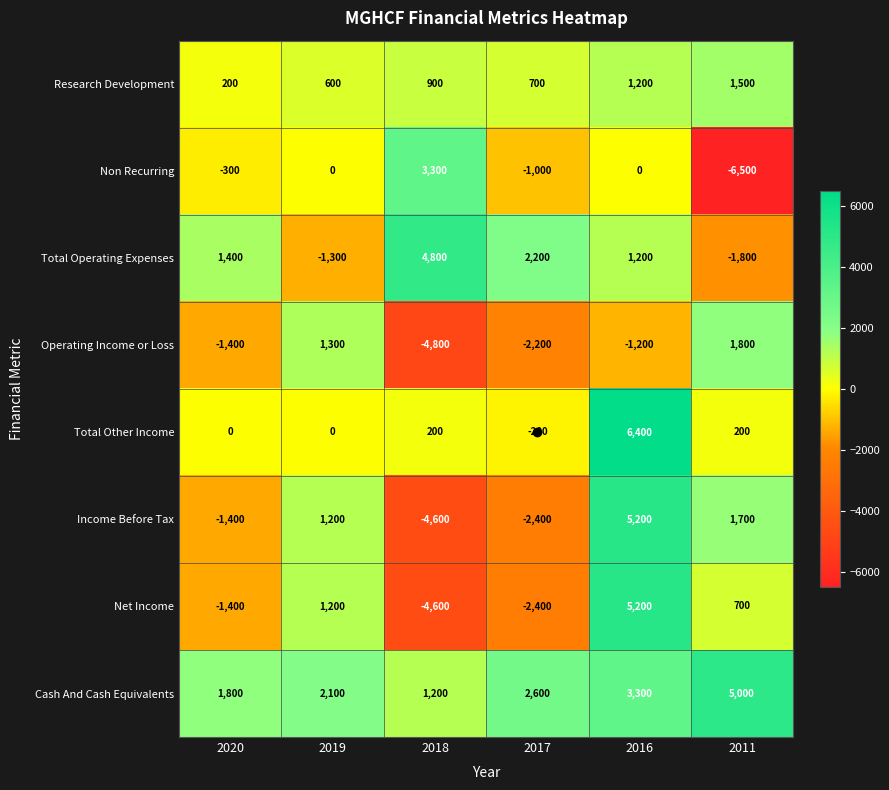

List the labels in order of Operating Income or Loss value, largest first.

2011, 2019, 2016, 2020, 2017, 2018